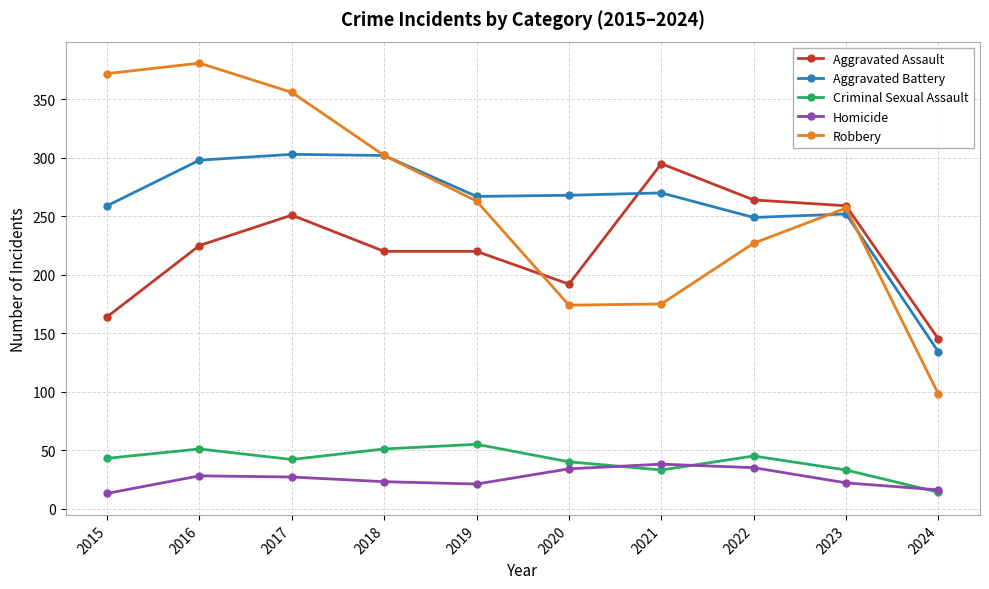

At 2016, list the series in order from largest to smallest.

Robbery, Aggravated Battery, Aggravated Assault, Criminal Sexual Assault, Homicide